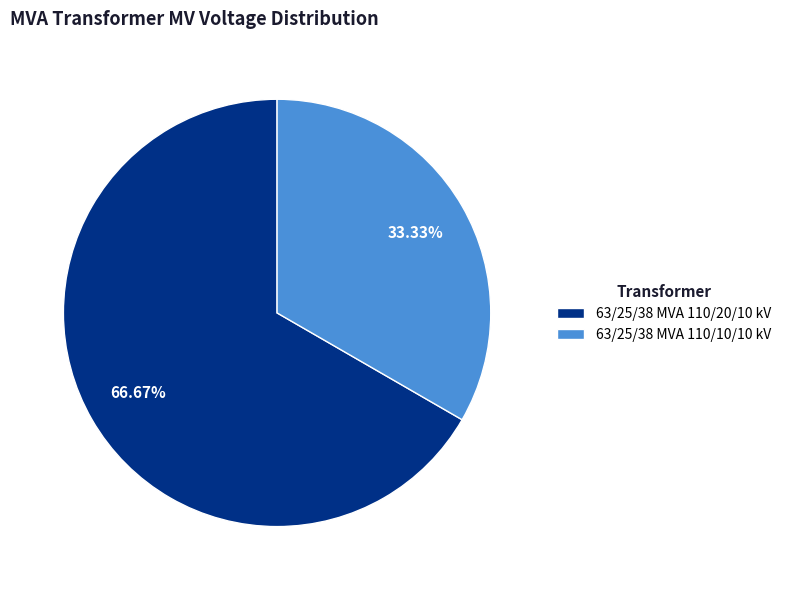

To the nearest percent, what is the difference between the 63/25/38 MVA 110/20/10 kV and 63/25/38 MVA 110/10/10 kV slice percentages?

33%